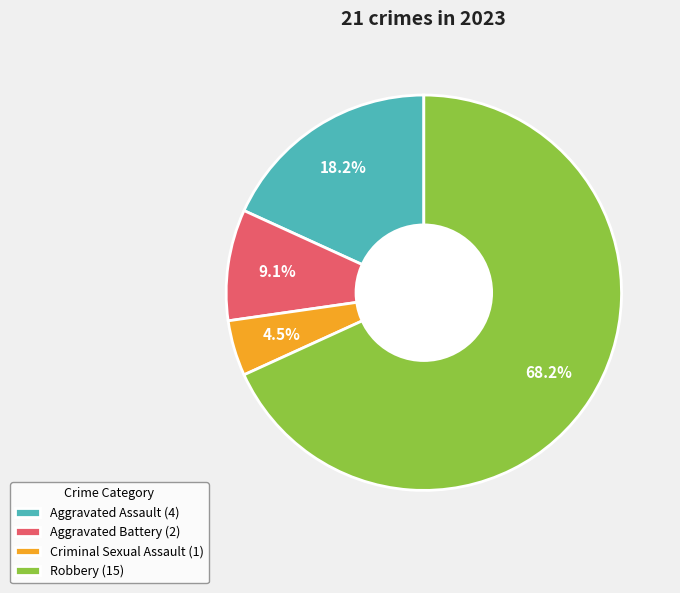

Which slice is the smallest?

Criminal Sexual Assault